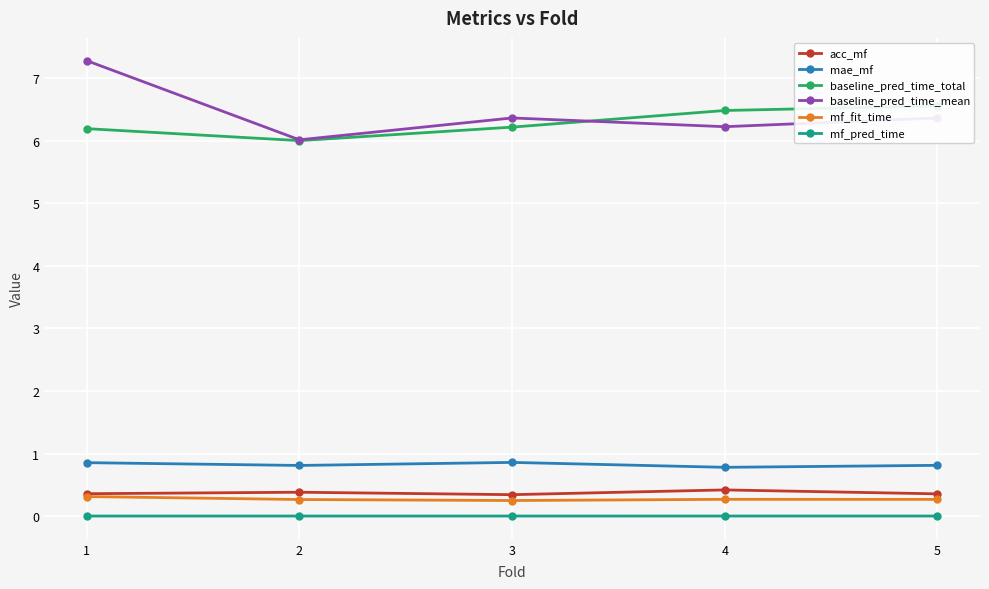

Which series changed the most between 2 and 3?

baseline_pred_time_mean